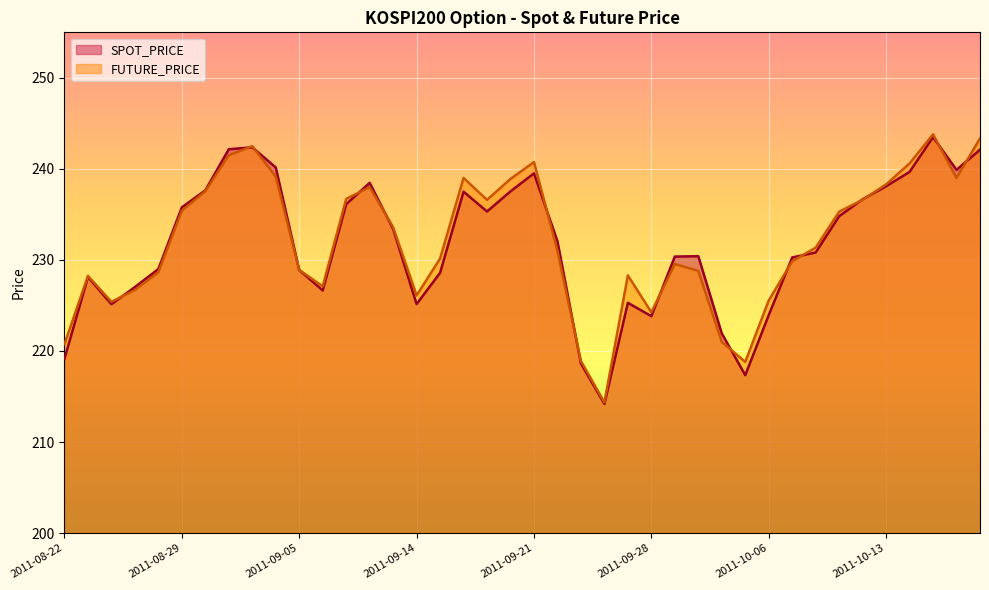

The value of SPOT_PRICE at 2011-10-07 is 308.0. True or false?

False